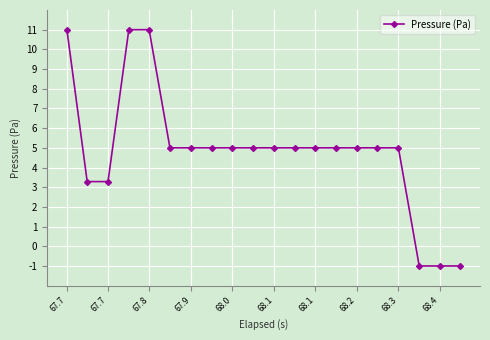

Reading left to right, extract all data points from this chart.

11.0	3.3	3.3	11.0	11.0	5.0	5.0	5.0	5.0	5.0	5.0	5.0	5.0	5.0	5.0	5.0	5.0	-1.0	-1.0	-1.0